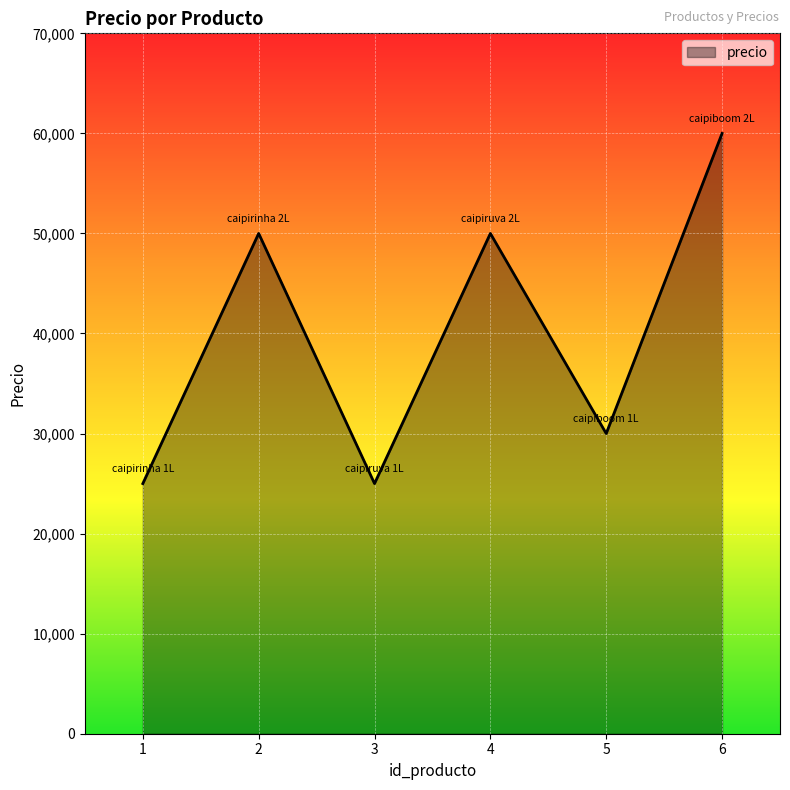

Count the number of data series in this chart.

1